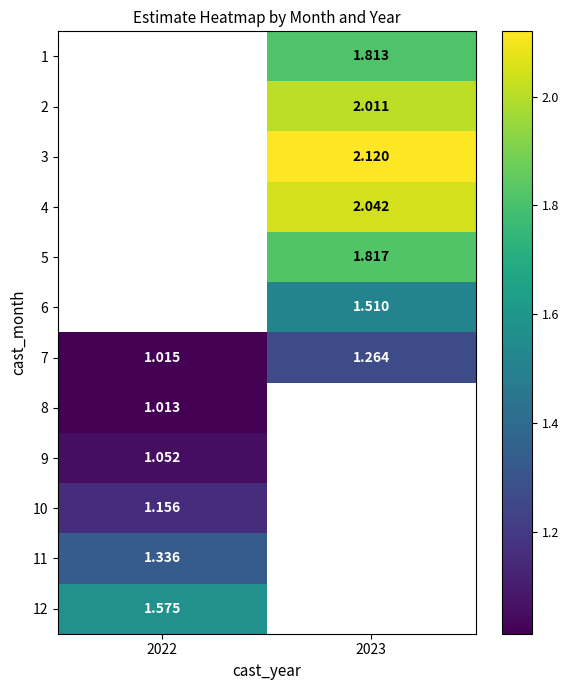

Between 2022 and 2023, which series saw the biggest shift?

7